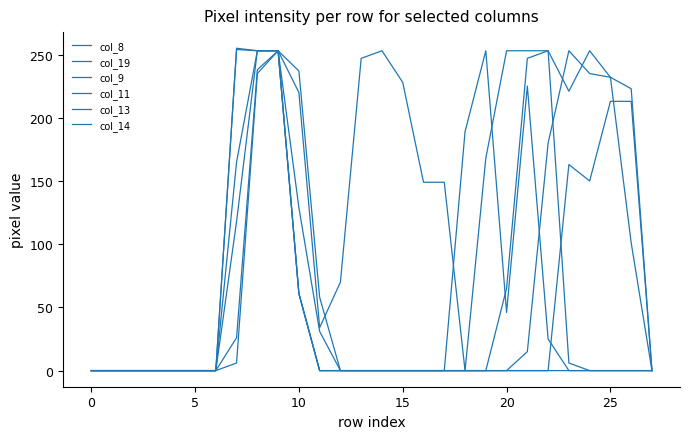

Which series has the widest spread of values?

col_14